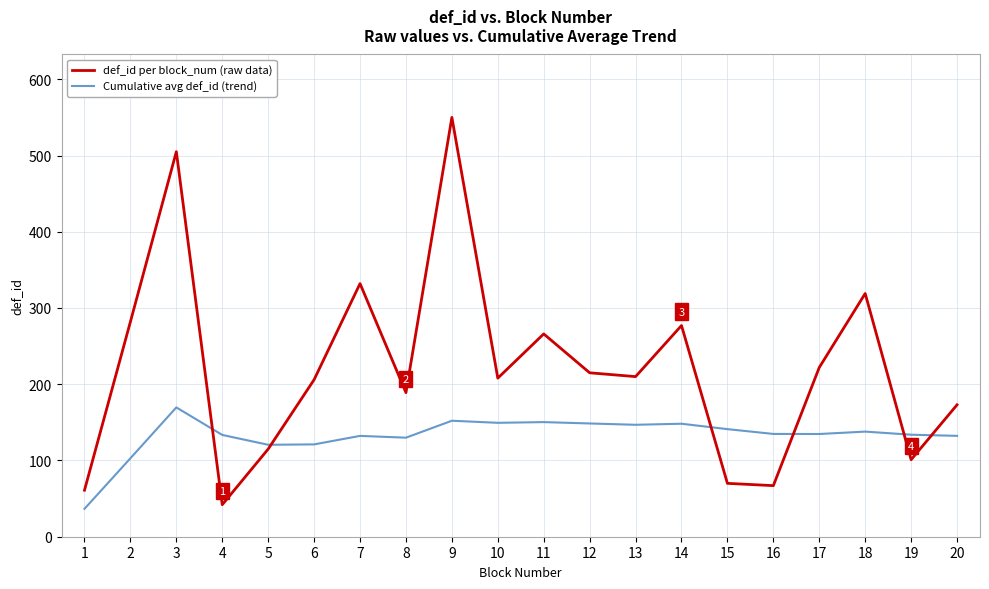

What is the minimum value shown in the chart?

36.6